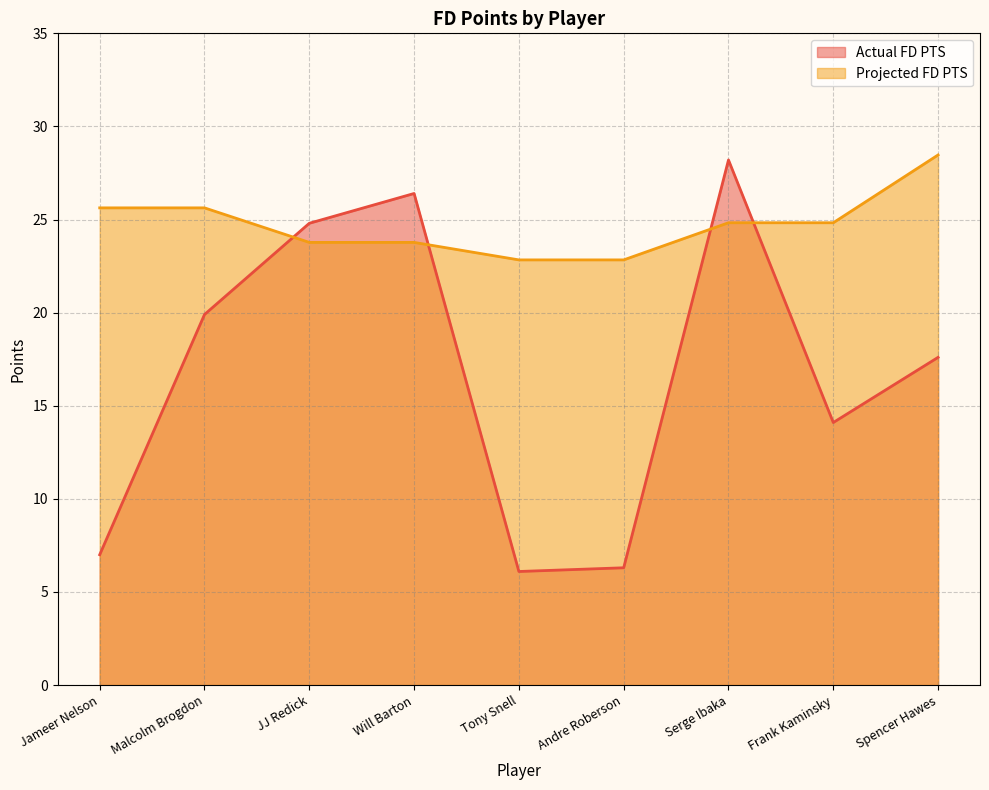

True or false: Projected FD PTS has a value of 15.0 at Frank Kaminsky.

False